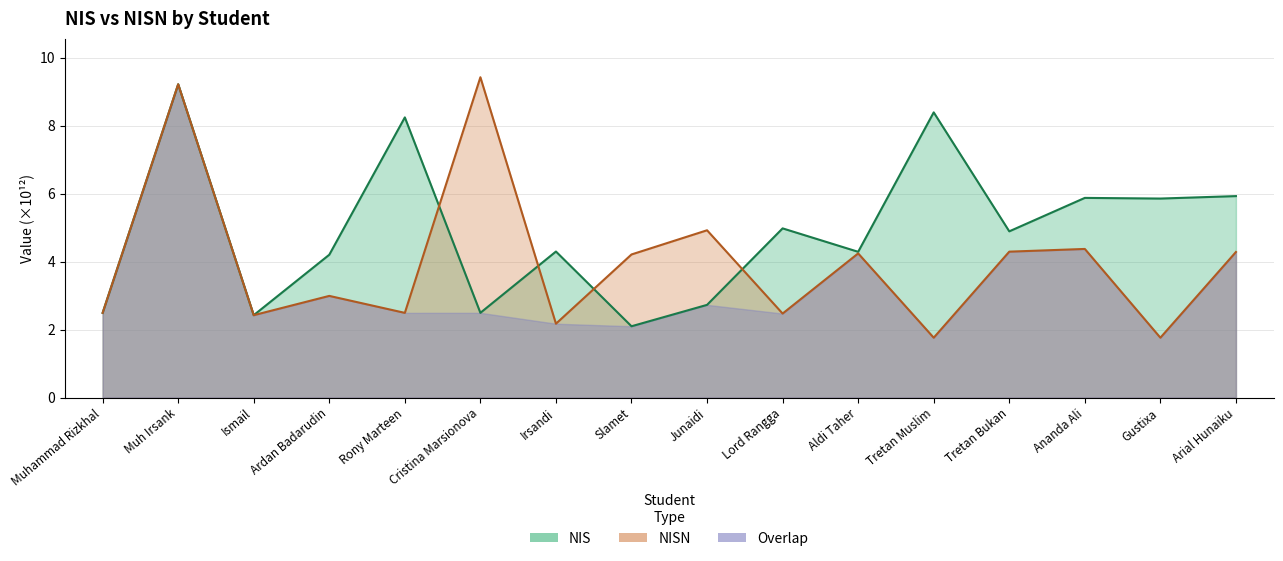

What is the difference between the maximum and second lowest values in the NIS series?

6.8